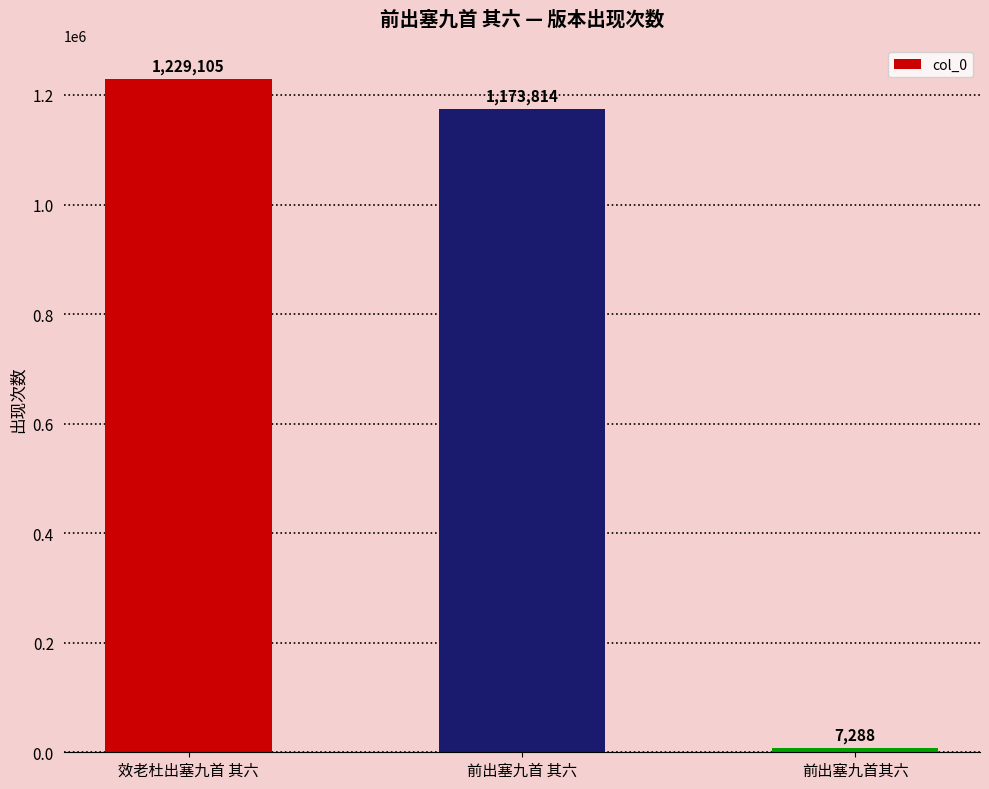

What is the label of the 2nd bar from the right?

前出塞九首 其六